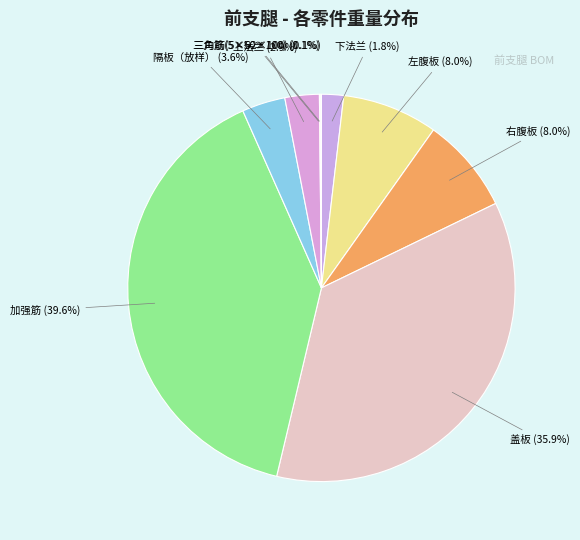

Which has a higher value, 下法兰 or 隔板（放样）?

隔板（放样）